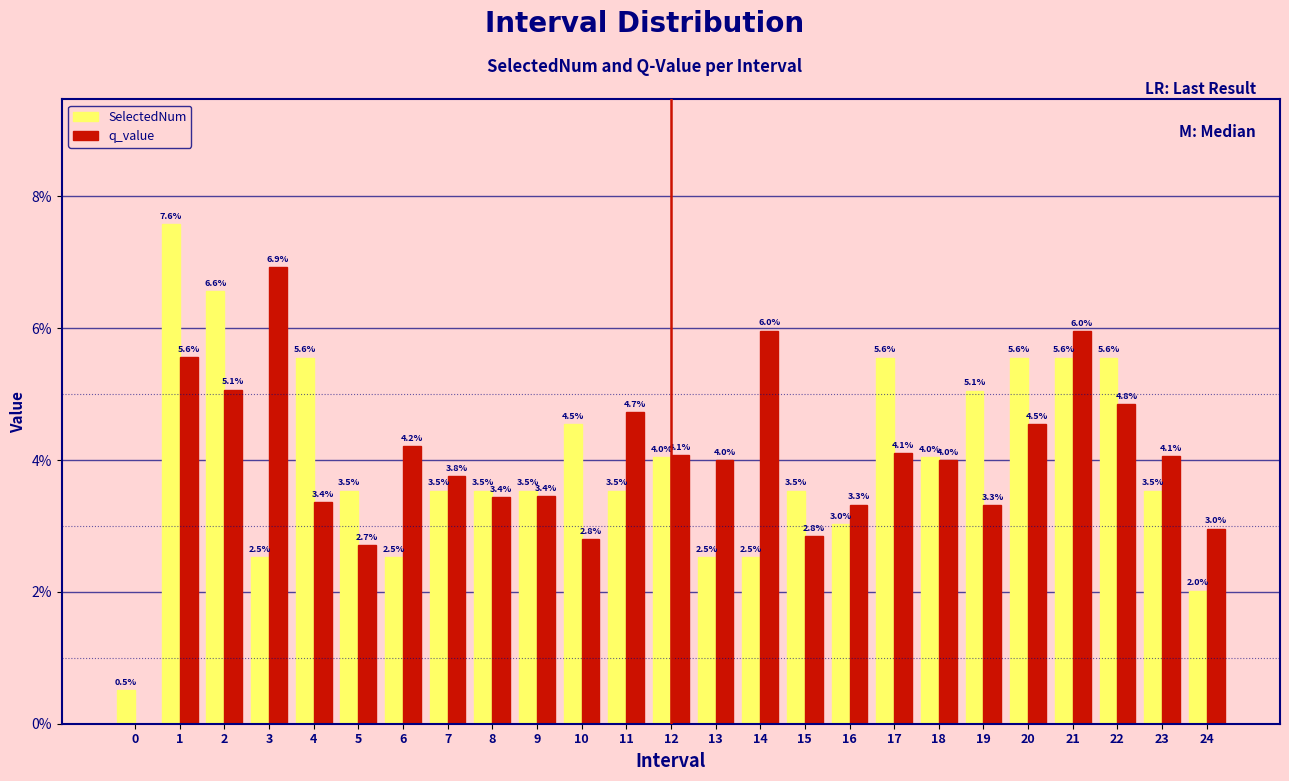

Reading left to right, transcribe all the data shown in this chart.

SelectedNum: 0=0.5	1=7.6	2=6.6	3=2.5	4=5.6	5=3.5	6=2.5	7=3.5	8=3.5	9=3.5	10=4.5	11=3.5	12=4.0	13=2.5	14=2.5	15=3.5	16=3.0	17=5.6	18=4.0	19=5.1	20=5.6	21=5.6	22=5.6	23=3.5	24=2.0
q_value: 0=0.0	1=5.6	2=5.1	3=6.9	4=3.4	5=2.7	6=4.2	7=3.8	8=3.4	9=3.4	10=2.8	11=4.7	12=4.1	13=4.0	14=6.0	15=2.8	16=3.3	17=4.1	18=4.0	19=3.3	20=4.5	21=6.0	22=4.8	23=4.1	24=3.0